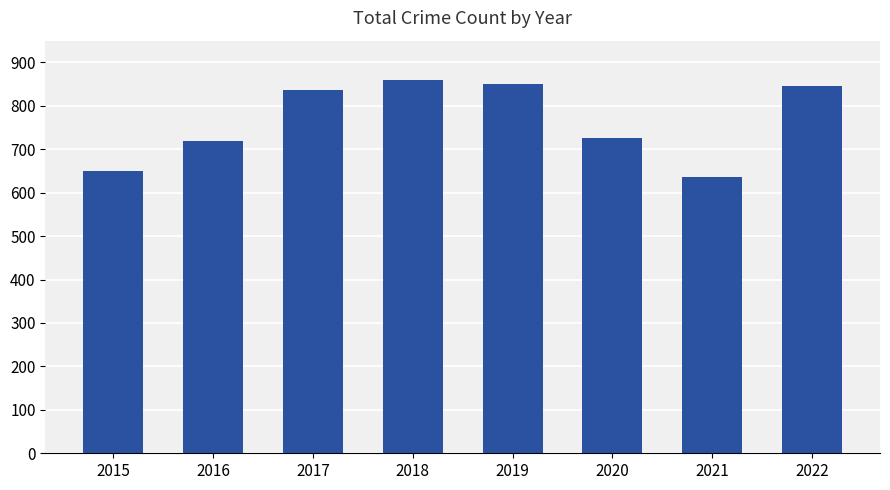

Are the bars grouped side by side (vs. stacked)?

No